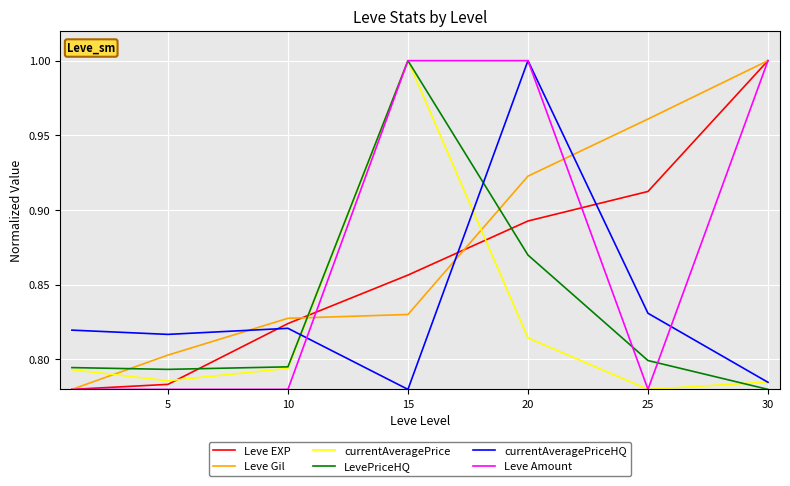

Count the number of categories in the chart.

7